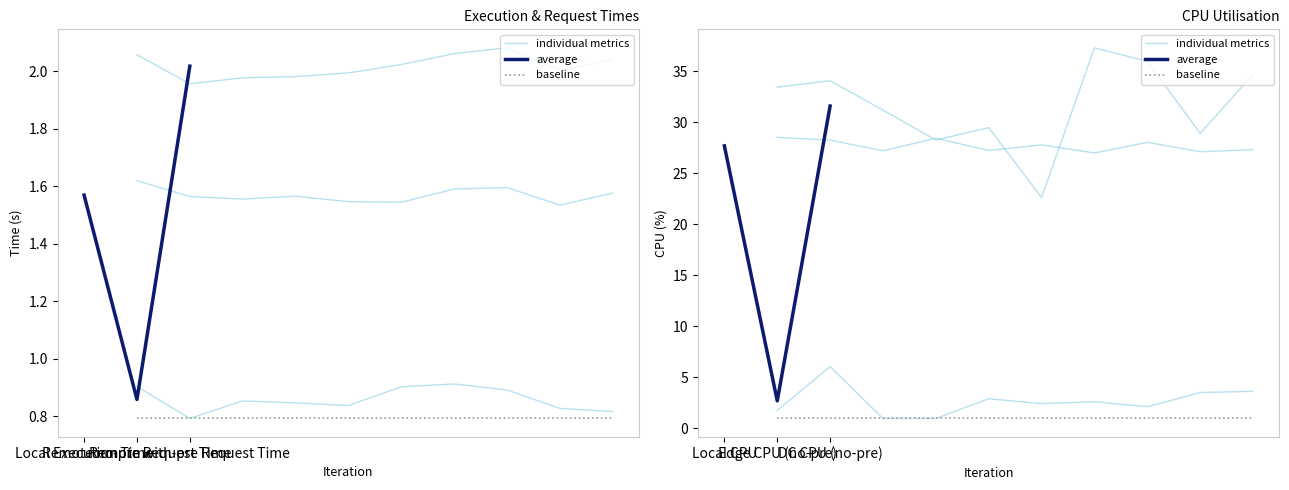

What is the average value of the Edge CPU (no-pre) series?

2.7